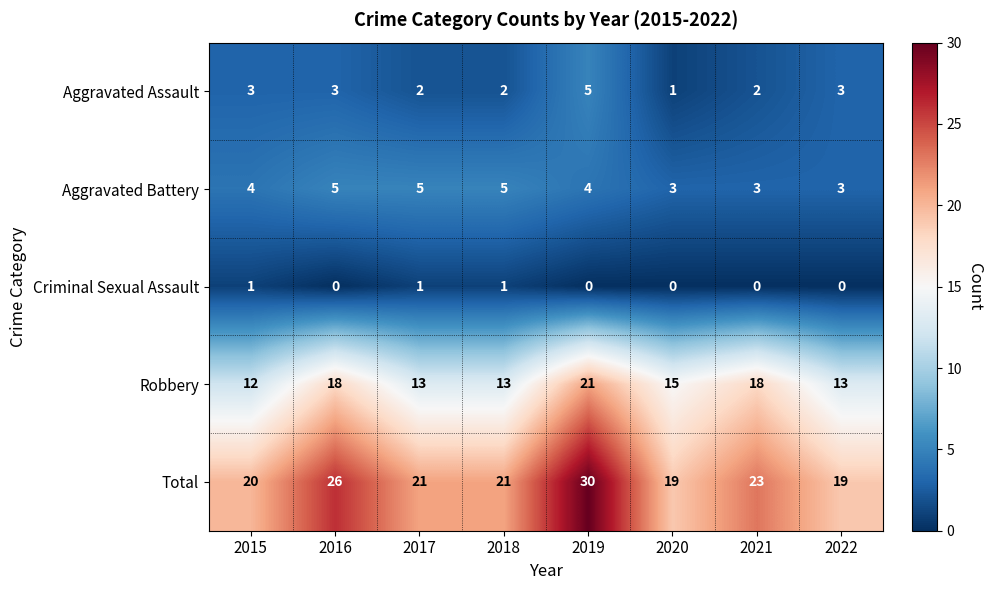

What is the total value across all series at 2019?

60